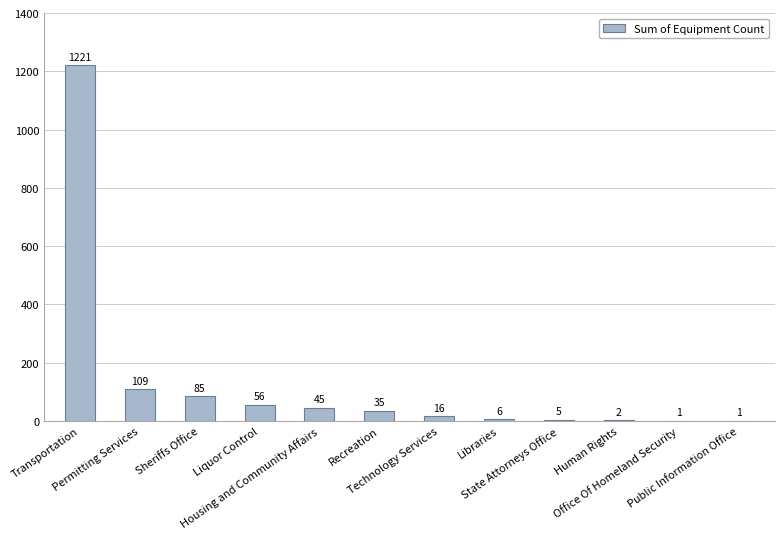

Reading left to right, what are all the values shown in this chart?

1221	109	85	56	45	35	16	6	5	2	1	1